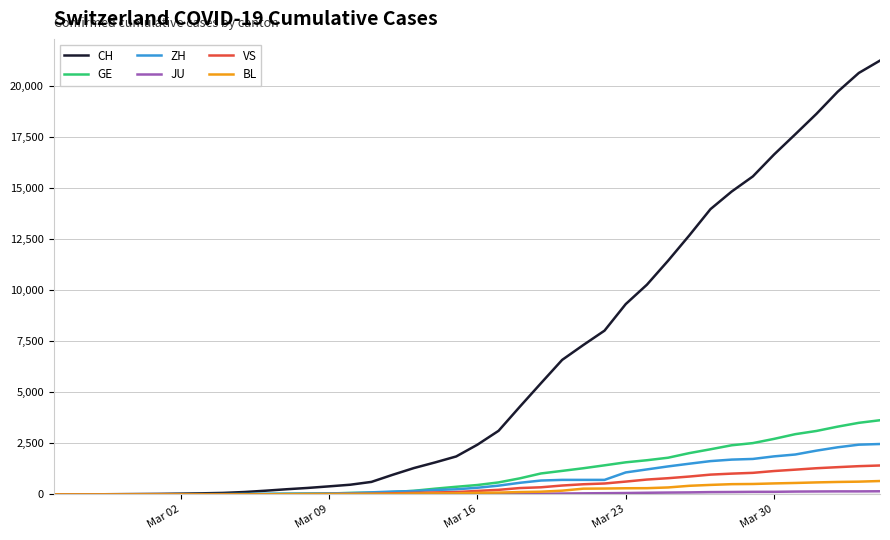

Which series has the largest total across all categories?

CH